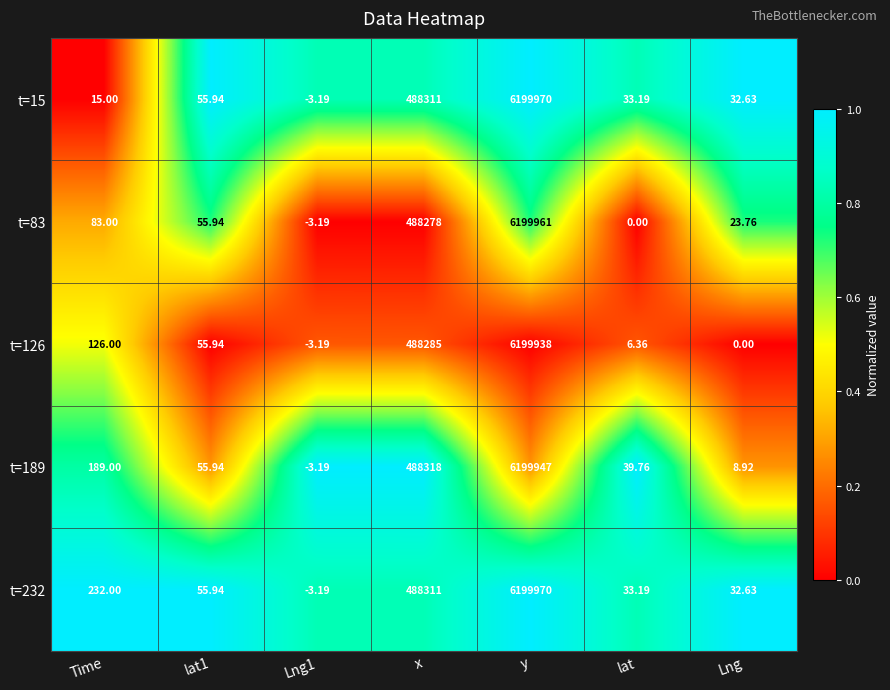

Is the value of t=189 at lat1 greater than the value of t=126 at x?

No